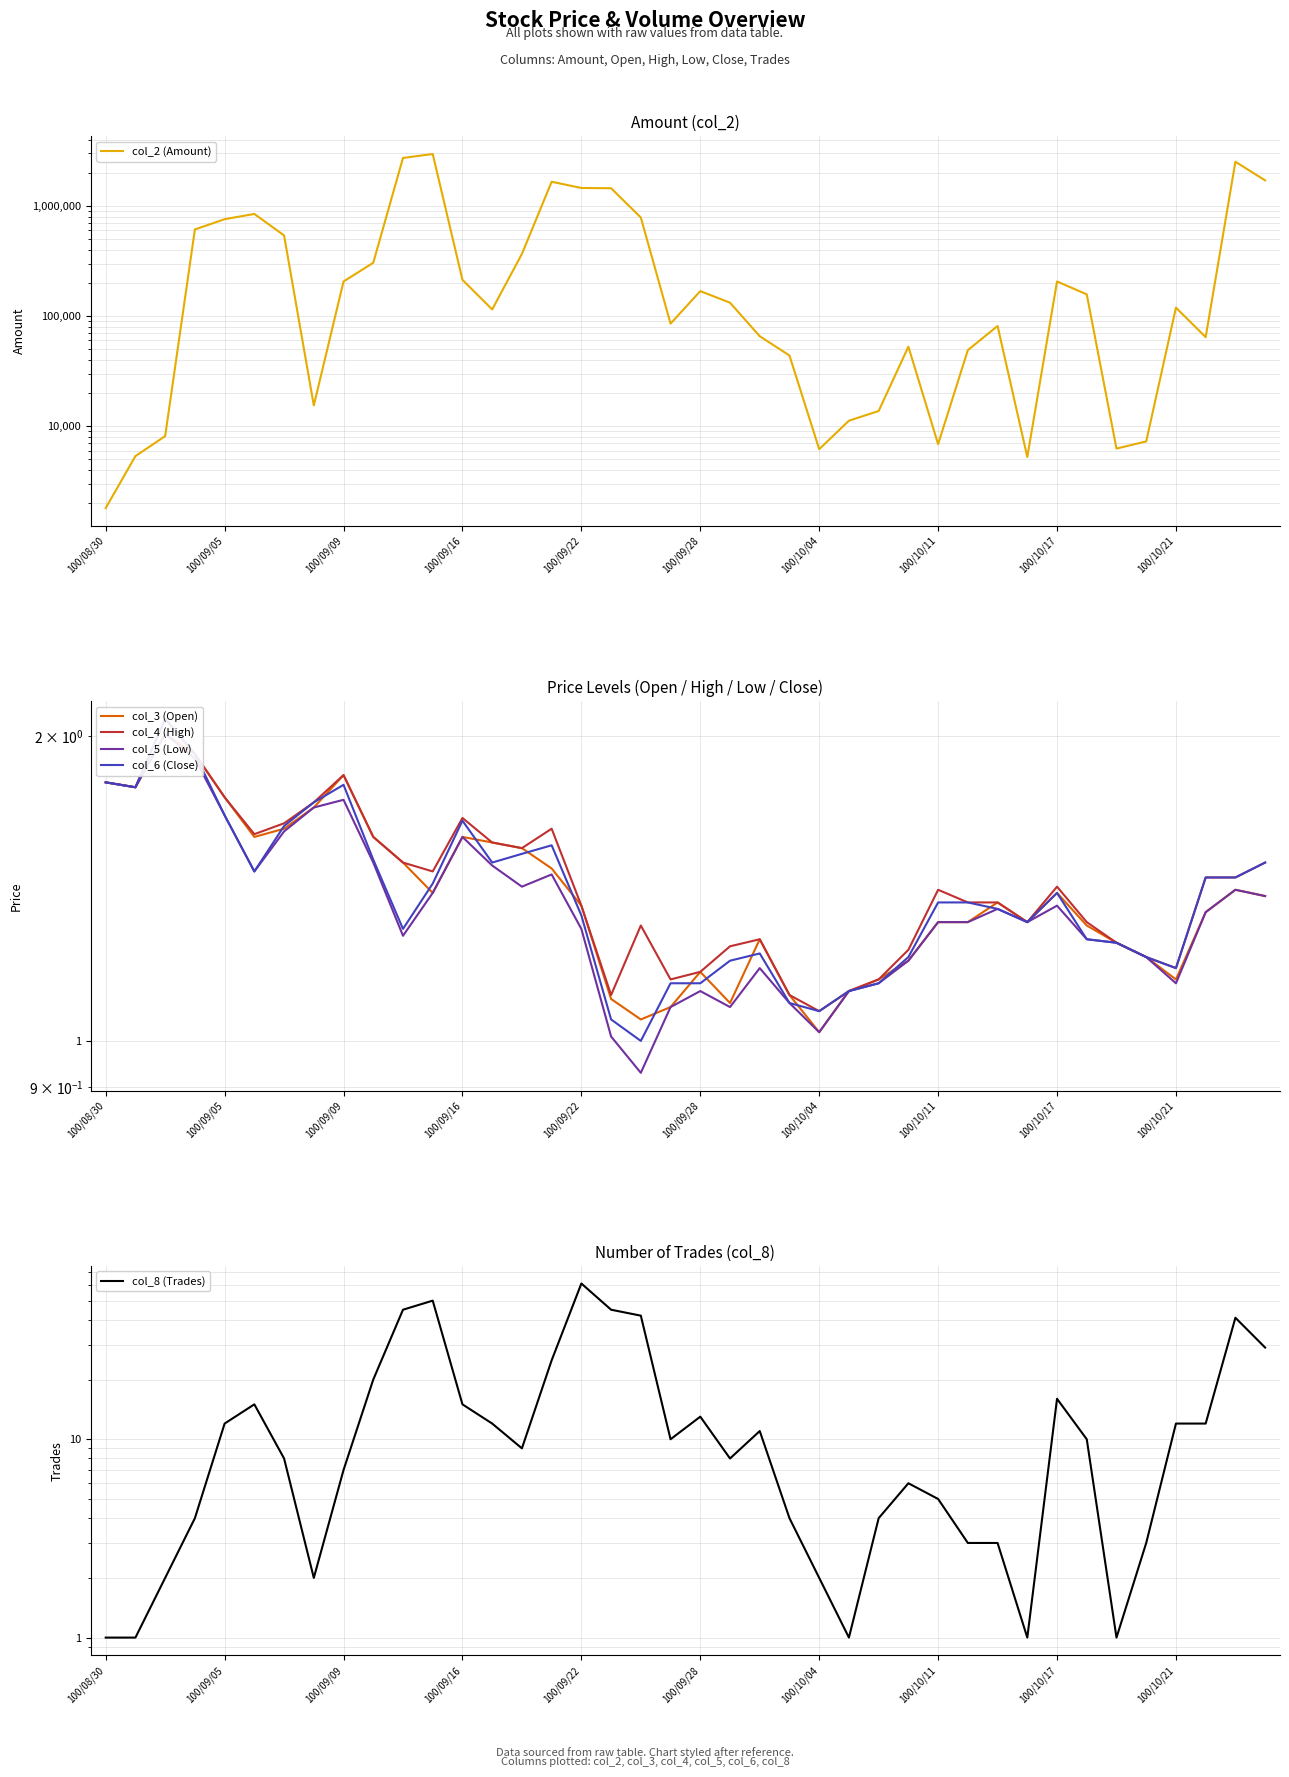

What is the greatest value displayed?

2966580.0